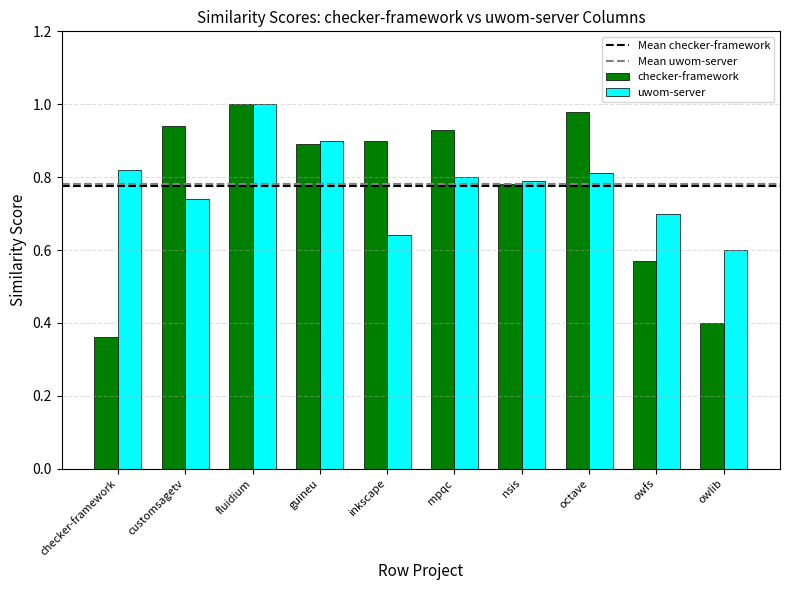

Which series has the largest range (max minus min)?

checker-framework